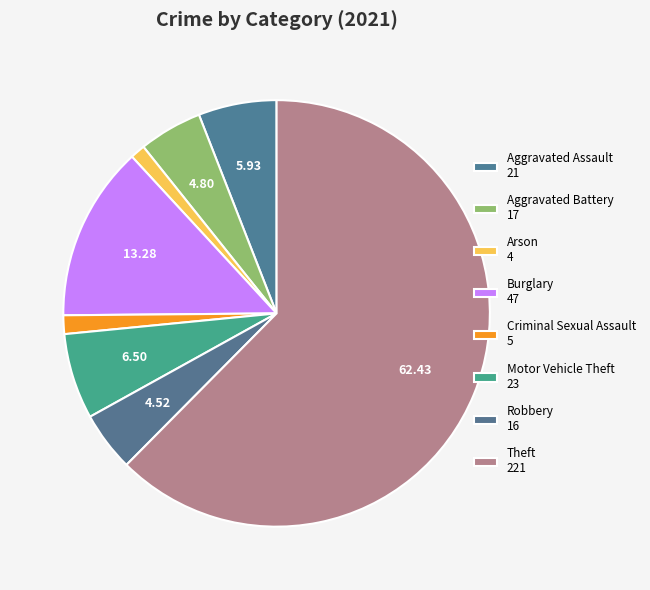

To the nearest percent, what percentage of the pie is Theft?

62%